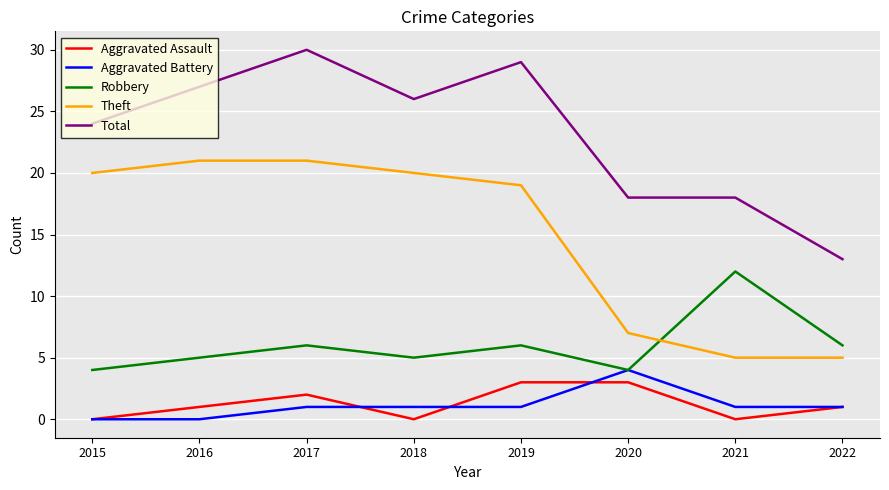

Which series changed the most between 2015 and 2016?

Total